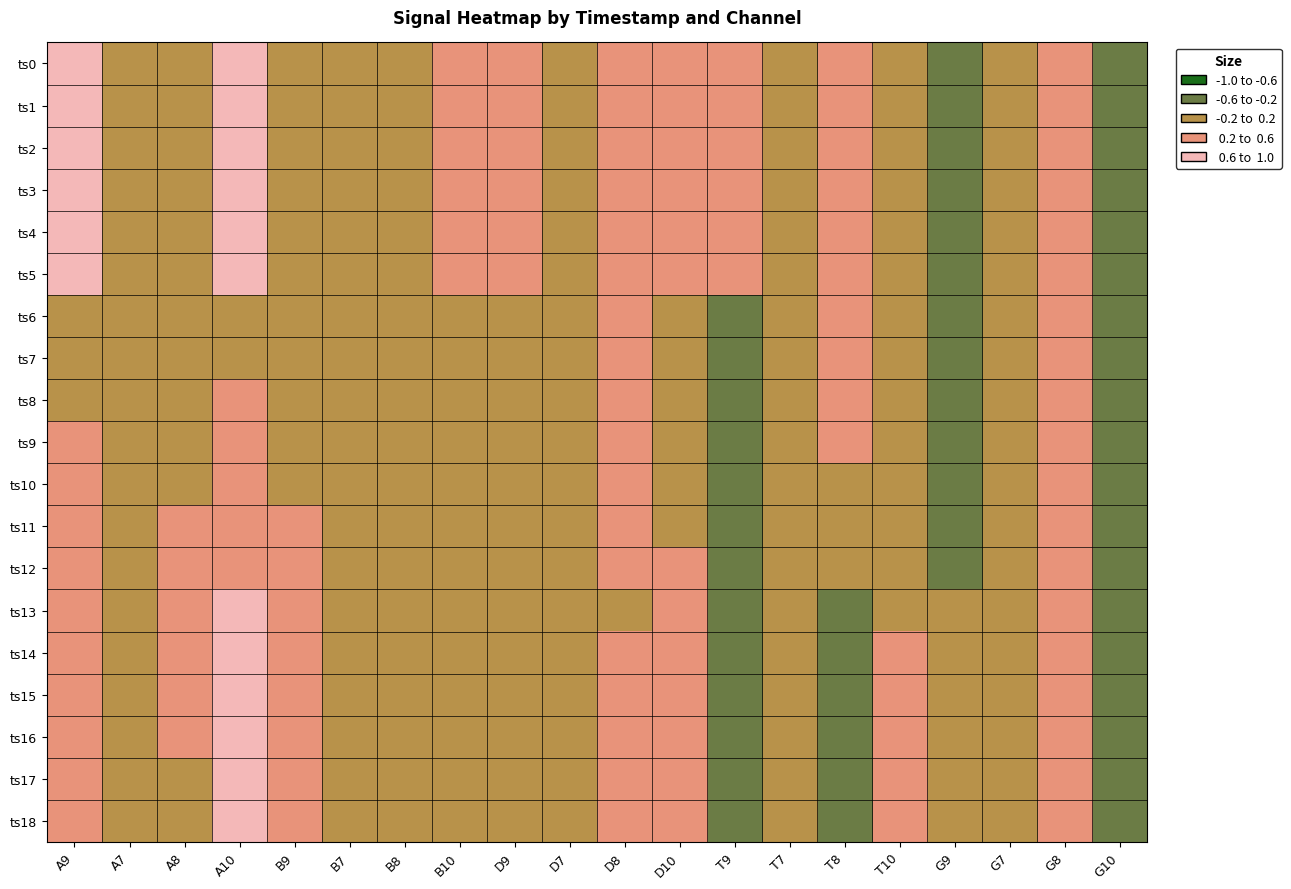

Reading left to right, what are all the values shown in this chart?

ts0: A9=1.2	A7=0.0	A8=0.2	A10=0.8	B9=0.1	B7=0.0	B8=0.0	B10=0.2	D9=0.5	D7=0.0	D8=0.5	D10=0.3	T9=0.5	T7=0.0	T8=0.4	T10=-0.1	G9=-0.3	G7=0.0	G8=0.4	G10=-0.4
ts1: A9=1.2	A7=0.0	A8=0.2	A10=0.8	B9=0.1	B7=0.0	B8=0.0	B10=0.3	D9=0.5	D7=0.0	D8=0.5	D10=0.4	T9=0.5	T7=0.0	T8=0.4	T10=-0.0	G9=-0.3	G7=0.0	G8=0.4	G10=-0.4
ts2: A9=1.2	A7=0.0	A8=0.1	A10=0.8	B9=0.1	B7=0.0	B8=0.0	B10=0.3	D9=0.5	D7=0.0	D8=0.5	D10=0.4	T9=0.5	T7=0.0	T8=0.4	T10=-0.0	G9=-0.3	G7=0.0	G8=0.4	G10=-0.4
ts3: A9=1.2	A7=0.0	A8=0.1	A10=0.8	B9=0.1	B7=0.0	B8=0.0	B10=0.3	D9=0.5	D7=0.0	D8=0.5	D10=0.4	T9=0.5	T7=0.0	T8=0.3	T10=-0.0	G9=-0.3	G7=0.0	G8=0.4	G10=-0.4
ts4: A9=1.2	A7=0.0	A8=0.1	A10=0.8	B9=0.1	B7=0.0	B8=0.0	B10=0.3	D9=0.5	D7=0.0	D8=0.5	D10=0.4	T9=0.5	T7=0.0	T8=0.3	T10=-0.0	G9=-0.3	G7=0.0	G8=0.4	G10=-0.4
ts5: A9=1.2	A7=0.0	A8=0.1	A10=0.8	B9=0.1	B7=0.0	B8=0.1	B10=0.3	D9=0.5	D7=0.0	D8=0.5	D10=0.4	T9=0.5	T7=0.0	T8=0.3	T10=-0.0	G9=-0.3	G7=0.0	G8=0.4	G10=-0.4
ts6: A9=0.1	A7=0.0	A8=0.1	A10=0.2	B9=-0.1	B7=0.0	B8=0.1	B10=0.0	D9=0.2	D7=0.0	D8=0.5	D10=-0.1	T9=-0.2	T7=0.0	T8=0.3	T10=0.0	G9=-0.5	G7=0.0	G8=0.4	G10=-0.5
ts7: A9=0.1	A7=0.0	A8=0.1	A10=0.2	B9=-0.1	B7=0.0	B8=0.1	B10=0.1	D9=0.1	D7=0.0	D8=0.5	D10=-0.1	T9=-0.3	T7=0.0	T8=0.3	T10=0.0	G9=-0.4	G7=0.0	G8=0.4	G10=-0.5
ts8: A9=0.2	A7=0.0	A8=0.1	A10=0.3	B9=0.0	B7=0.0	B8=0.1	B10=0.1	D9=0.1	D7=0.0	D8=0.5	D10=-0.1	T9=-0.3	T7=0.0	T8=0.3	T10=0.0	G9=-0.4	G7=0.0	G8=0.5	G10=-0.5
ts9: A9=0.2	A7=0.0	A8=0.1	A10=0.4	B9=0.1	B7=0.0	B8=0.1	B10=0.2	D9=0.1	D7=0.0	D8=0.4	D10=-0.1	T9=-0.3	T7=0.0	T8=0.2	T10=-0.0	G9=-0.3	G7=0.0	G8=0.5	G10=-0.5
ts10: A9=0.2	A7=0.0	A8=0.2	A10=0.5	B9=0.2	B7=0.0	B8=0.1	B10=0.2	D9=0.1	D7=0.0	D8=0.3	D10=-0.0	T9=-0.4	T7=0.0	T8=0.1	T10=-0.0	G9=-0.3	G7=0.0	G8=0.5	G10=-0.5
ts11: A9=0.2	A7=0.0	A8=0.2	A10=0.5	B9=0.2	B7=0.0	B8=0.1	B10=0.2	D9=0.1	D7=0.0	D8=0.3	D10=0.1	T9=-0.4	T7=0.0	T8=-0.0	T10=-0.1	G9=-0.2	G7=0.0	G8=0.5	G10=-0.4
ts12: A9=0.2	A7=0.0	A8=0.2	A10=0.6	B9=0.3	B7=0.0	B8=0.0	B10=0.1	D9=0.1	D7=0.0	D8=0.2	D10=0.2	T9=-0.4	T7=0.0	T8=-0.1	T10=0.0	G9=-0.2	G7=0.0	G8=0.5	G10=-0.4
ts13: A9=0.2	A7=0.0	A8=0.2	A10=0.6	B9=0.2	B7=0.0	B8=0.0	B10=0.1	D9=0.1	D7=0.0	D8=0.2	D10=0.4	T9=-0.4	T7=0.0	T8=-0.2	T10=0.1	G9=-0.2	G7=0.0	G8=0.5	G10=-0.4
ts14: A9=0.2	A7=0.0	A8=0.2	A10=0.6	B9=0.2	B7=0.0	B8=0.0	B10=0.1	D9=0.2	D7=0.0	D8=0.2	D10=0.5	T9=-0.4	T7=0.0	T8=-0.3	T10=0.3	G9=-0.1	G7=0.0	G8=0.5	G10=-0.3
ts15: A9=0.2	A7=0.0	A8=0.2	A10=0.6	B9=0.2	B7=0.0	B8=0.0	B10=0.1	D9=0.2	D7=0.0	D8=0.2	D10=0.6	T9=-0.4	T7=0.0	T8=-0.4	T10=0.4	G9=-0.1	G7=0.0	G8=0.5	G10=-0.3
ts16: A9=0.2	A7=0.0	A8=0.2	A10=0.6	B9=0.2	B7=0.0	B8=0.0	B10=0.1	D9=0.2	D7=0.0	D8=0.3	D10=0.6	T9=-0.4	T7=0.0	T8=-0.5	T10=0.4	G9=-0.1	G7=0.0	G8=0.5	G10=-0.3
ts17: A9=0.2	A7=0.0	A8=0.2	A10=0.6	B9=0.2	B7=0.0	B8=0.0	B10=0.1	D9=0.1	D7=0.0	D8=0.3	D10=0.6	T9=-0.4	T7=0.0	T8=-0.5	T10=0.4	G9=-0.0	G7=0.0	G8=0.5	G10=-0.3
ts18: A9=0.2	A7=0.0	A8=0.2	A10=0.6	B9=0.2	B7=0.0	B8=0.0	B10=0.1	D9=0.1	D7=0.0	D8=0.3	D10=0.6	T9=-0.4	T7=0.0	T8=-0.5	T10=0.4	G9=-0.0	G7=0.0	G8=0.5	G10=-0.3